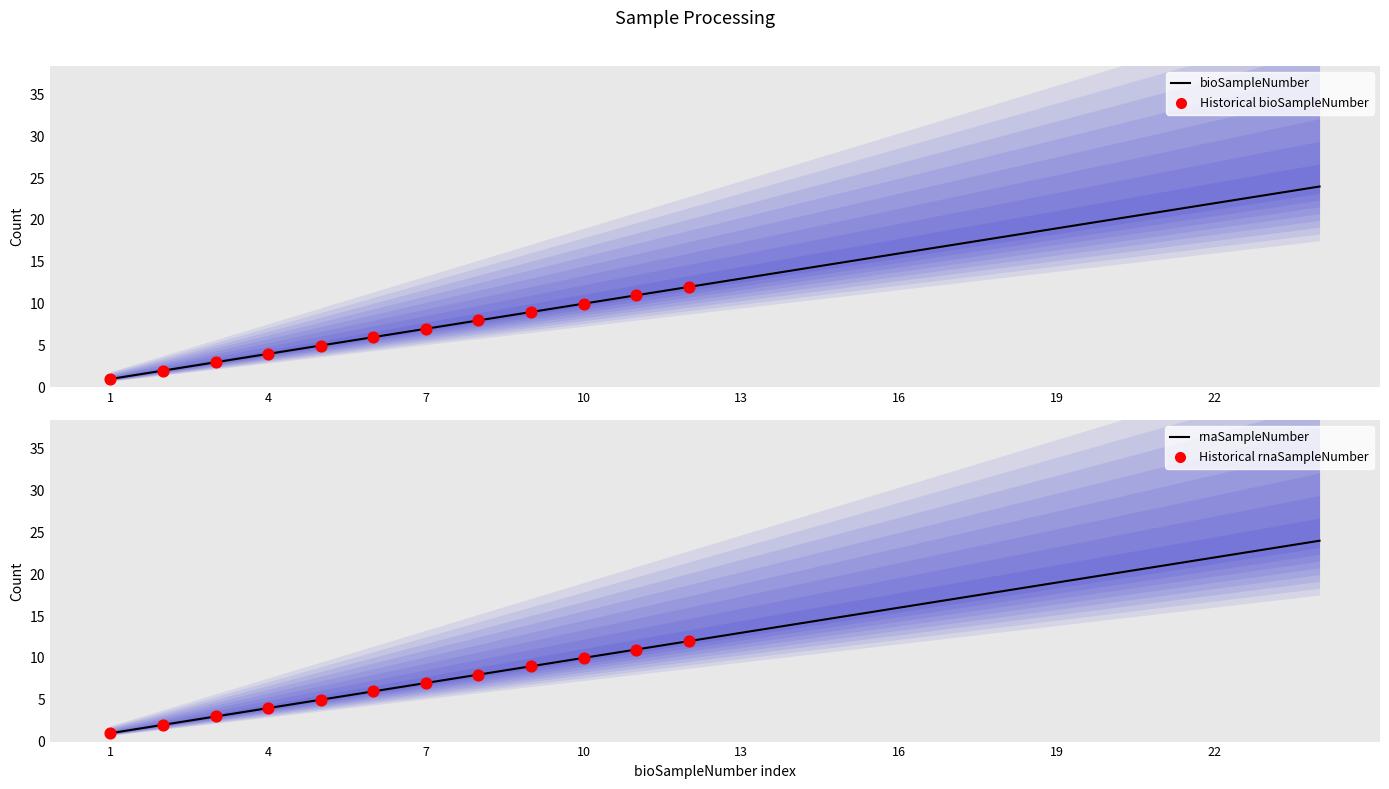

Which series has the largest total across all categories?

bioSampleNumber